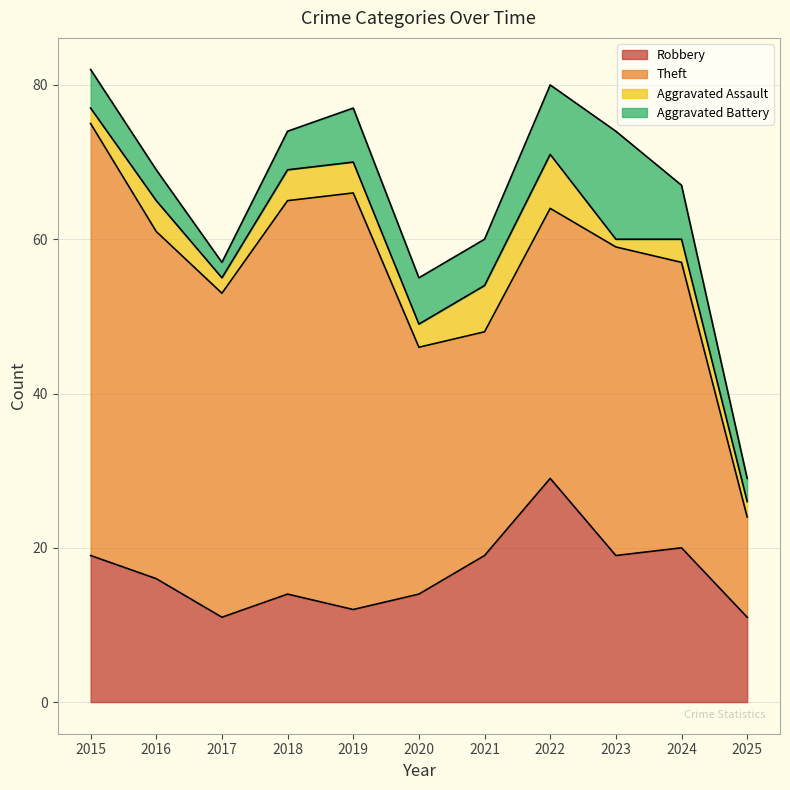

List the labels in order of Aggravated Assault value, largest first.

2022, 2021, 2016, 2018, 2019, 2020, 2024, 2015, 2017, 2025, 2023